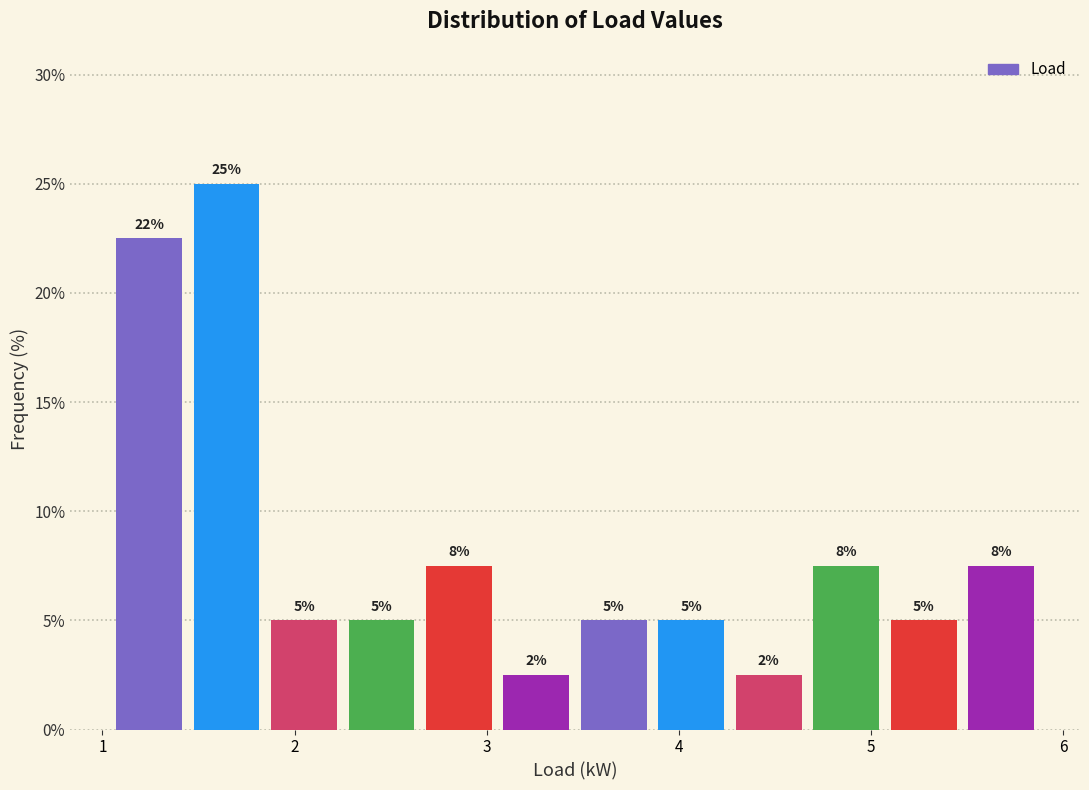

Which range on the x-axis has the tallest bar?

1.4 to 1.8